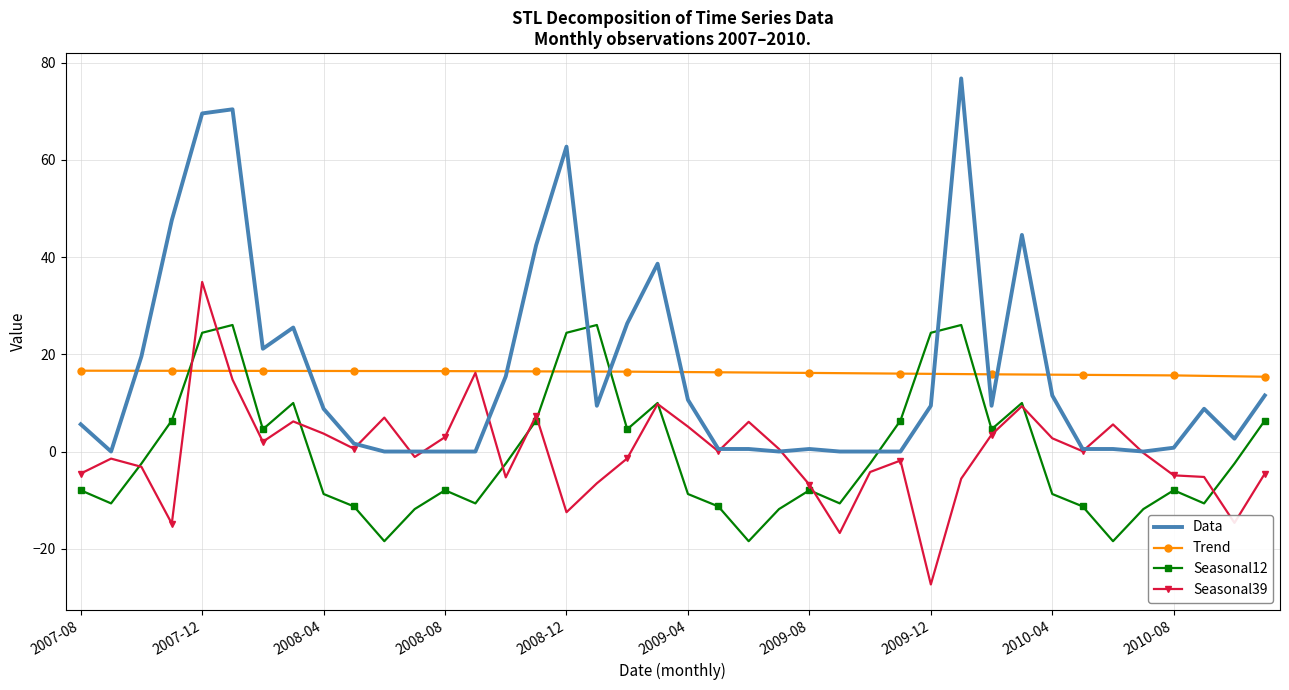

Which series has the widest spread of values?

Data